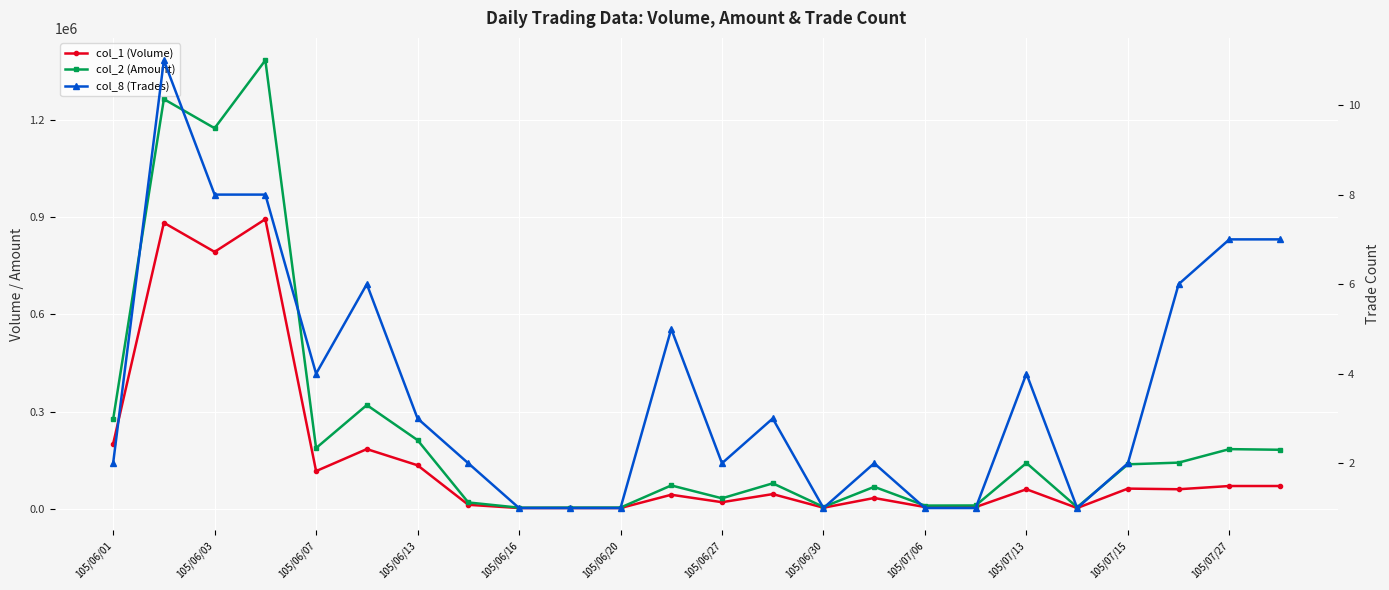

How many distinct data groups are displayed?

3